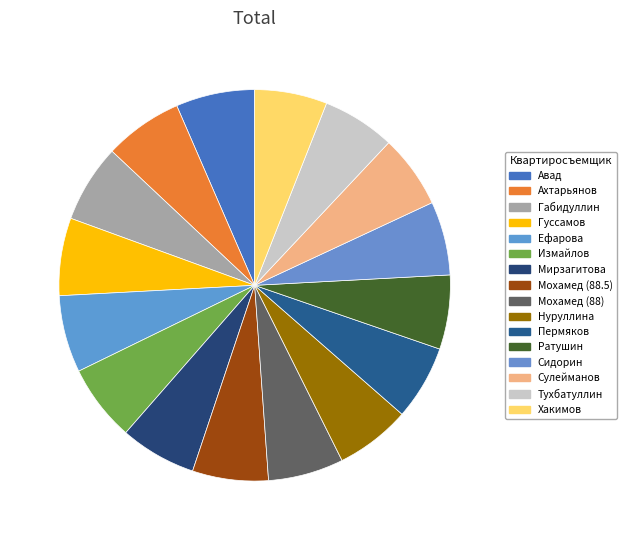

To the nearest percent, what is the difference between the largest and smallest slice percentages?

1%